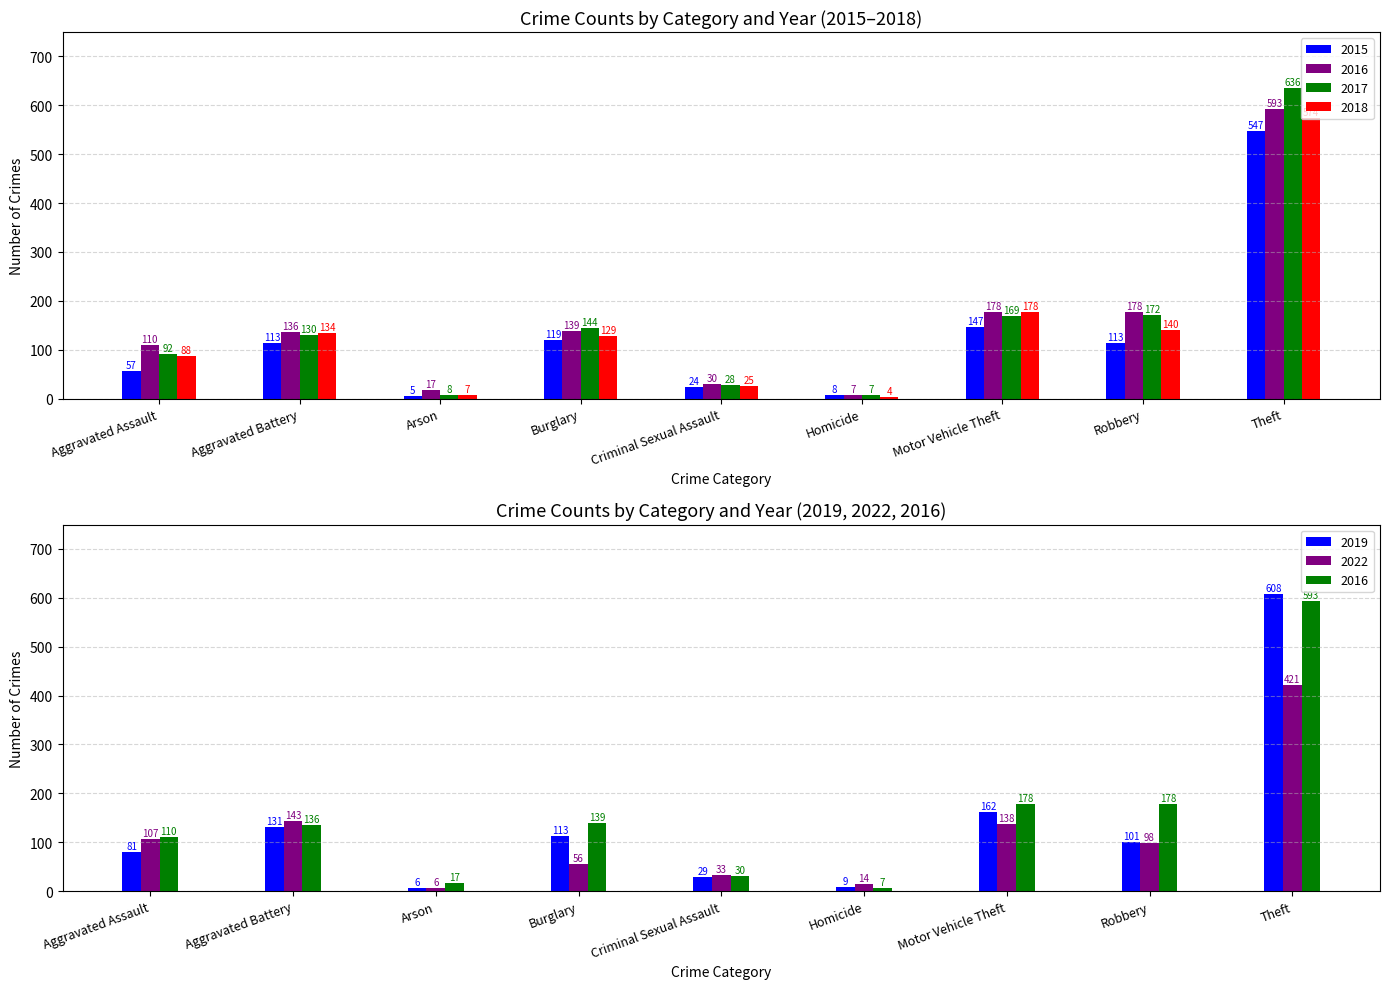

What is the total value across all series at Burglary?

700